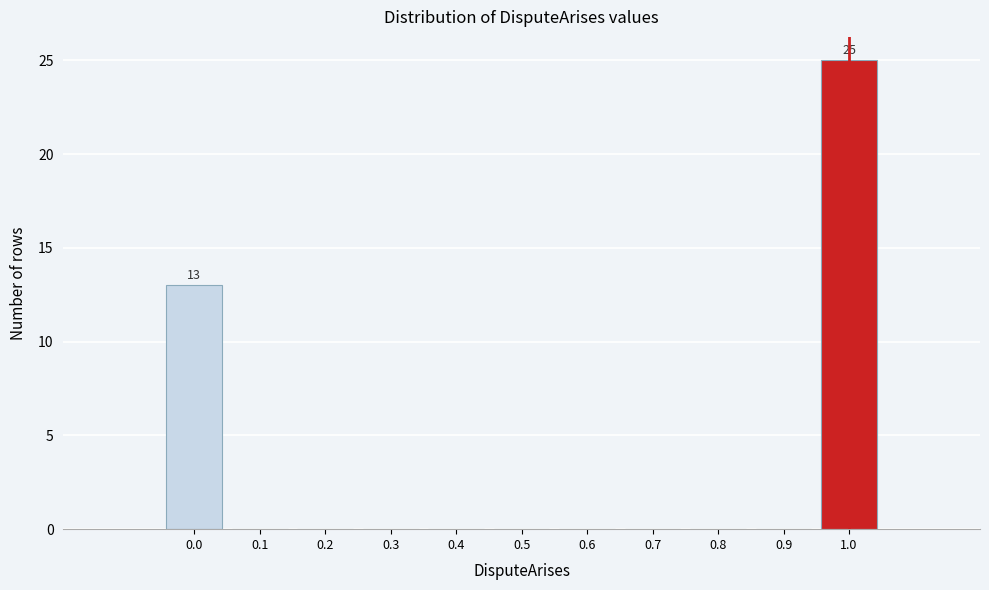

Over which range of the x-axis is the bar tallest?

0.95 to 1.05